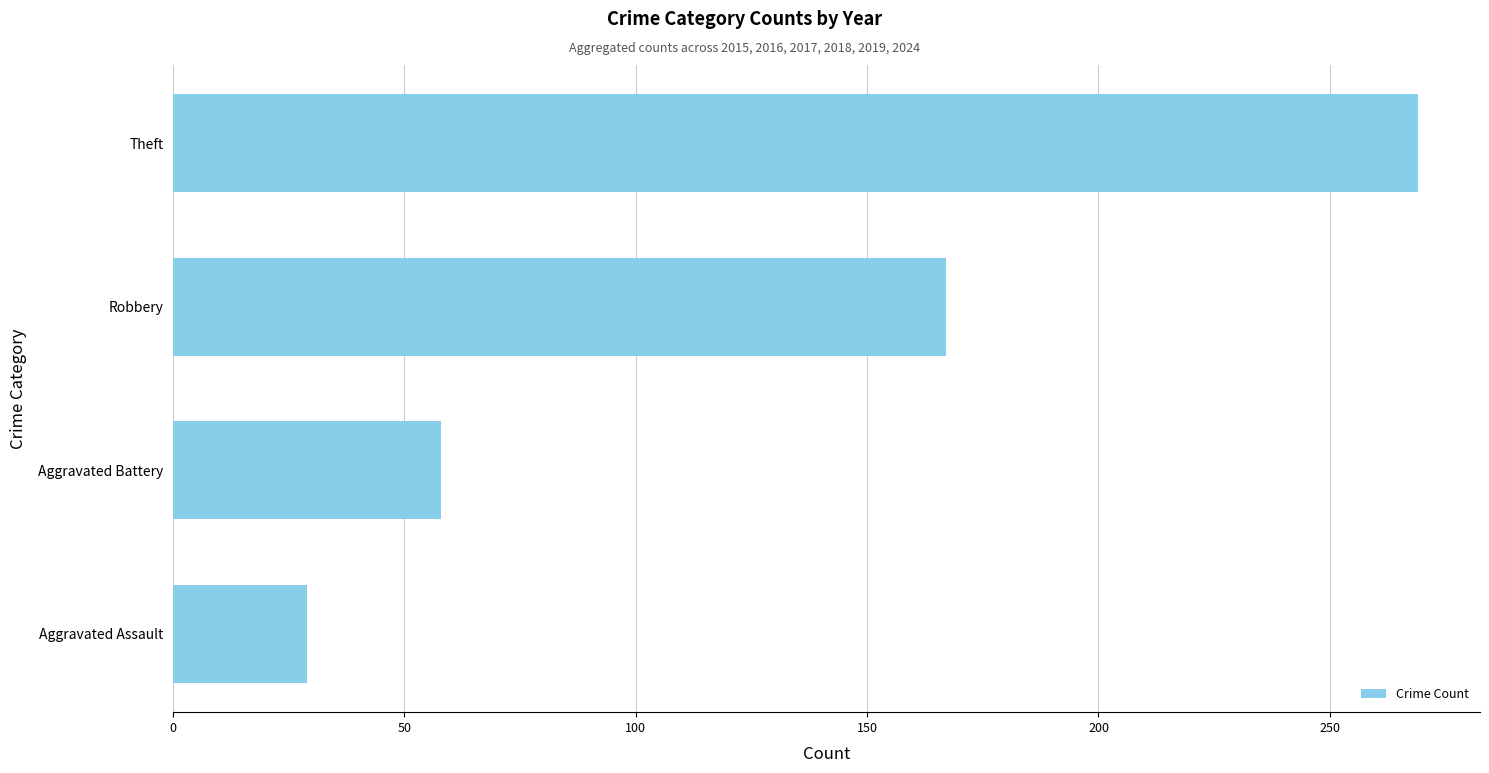

What is the approximate value at Aggravated Battery?

58